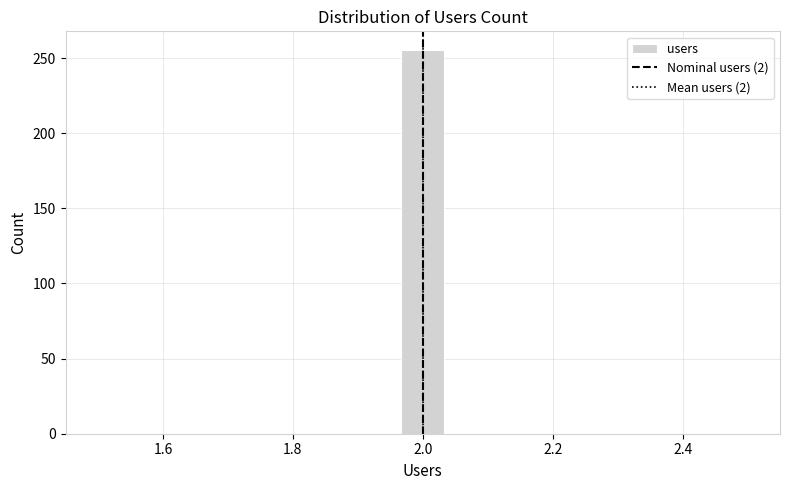

Around what value on the x-axis is the tallest bar? Give the approximate position of its centre, as read against the axis.

2.00